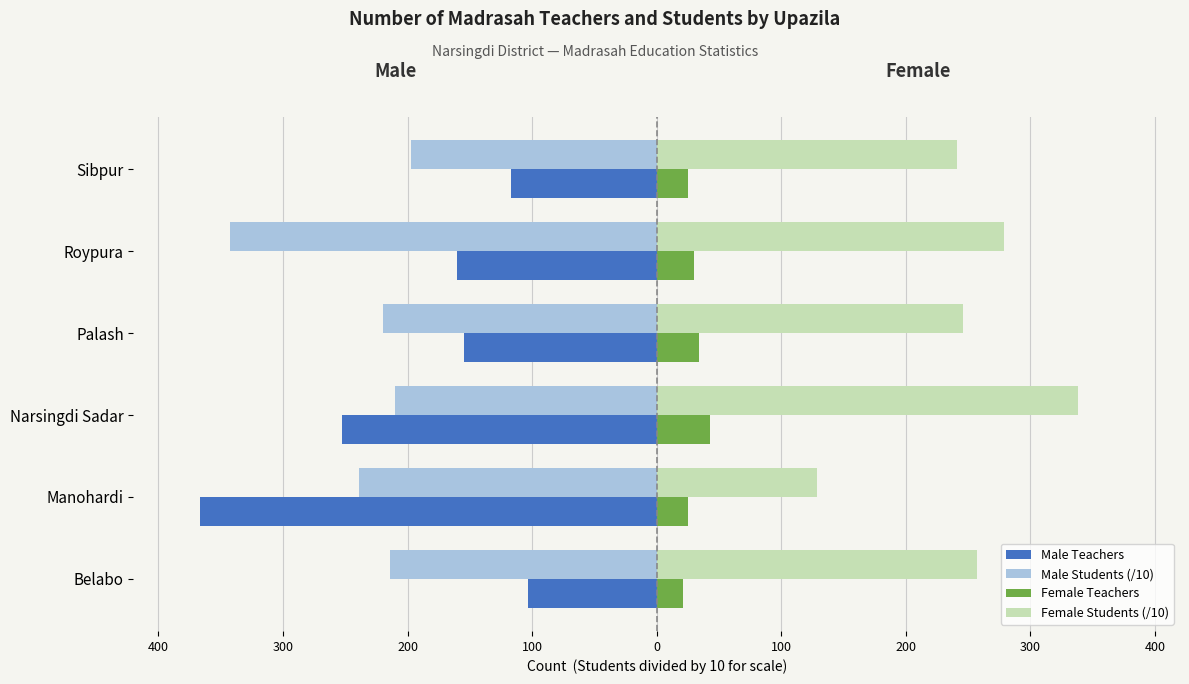

Reading left to right, what are all the values shown in this chart?

Male Teachers: -103.0	-367.0	-253.0	-155.0	-160.0	-117.0
Male Students (/10): -213.8	-238.6	-209.8	-220.0	-342.5	-197.3
Female Teachers: 21.0	25.0	43.0	34.0	30.0	25.0
Female Students (/10): 257.4	128.5	337.8	246.0	279.0	241.0